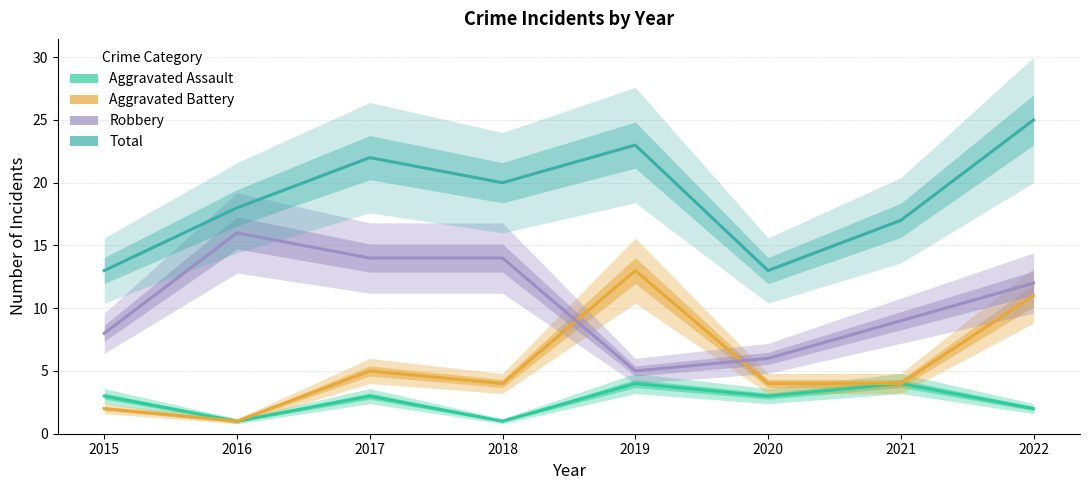

Where do Aggravated Battery and Robbery first cross each other?

2018 and 2019